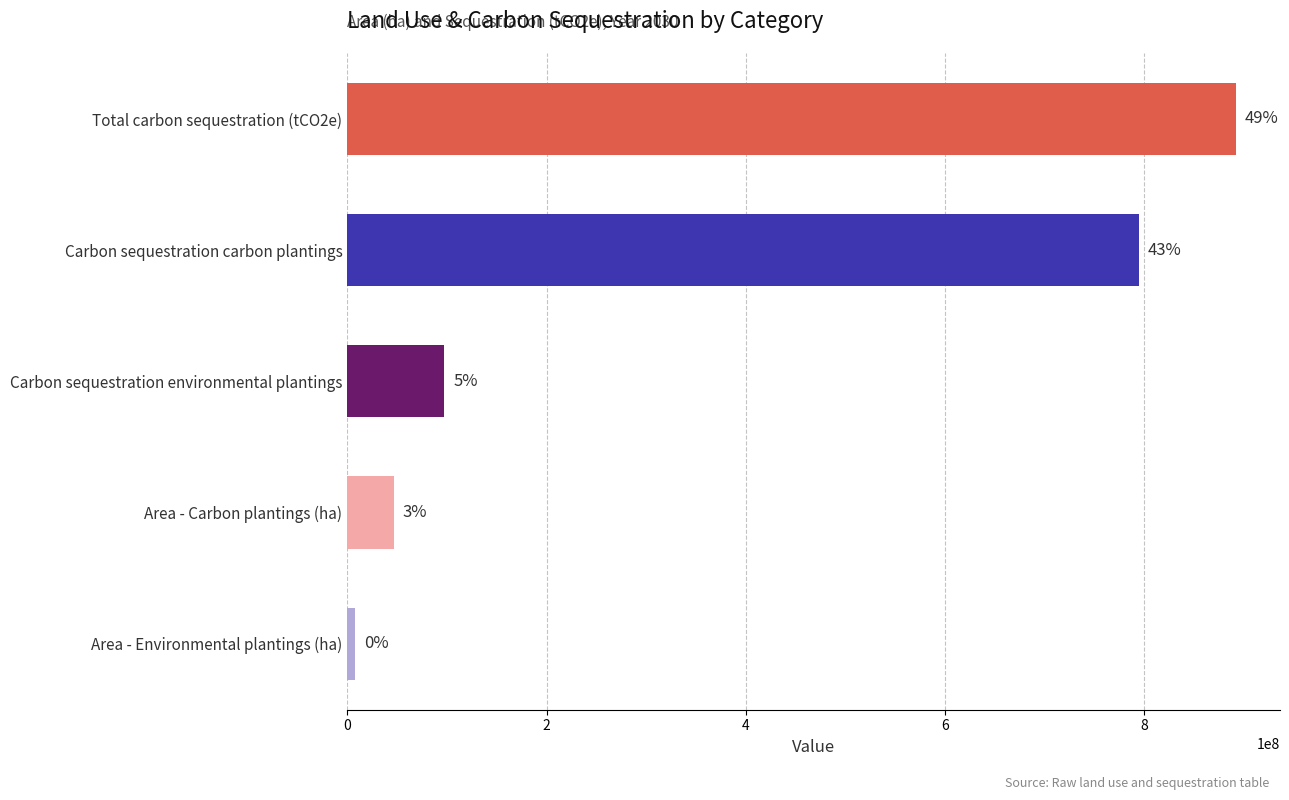

At which category is the sum across all series the highest?

Total carbon sequestration (tCO2e)